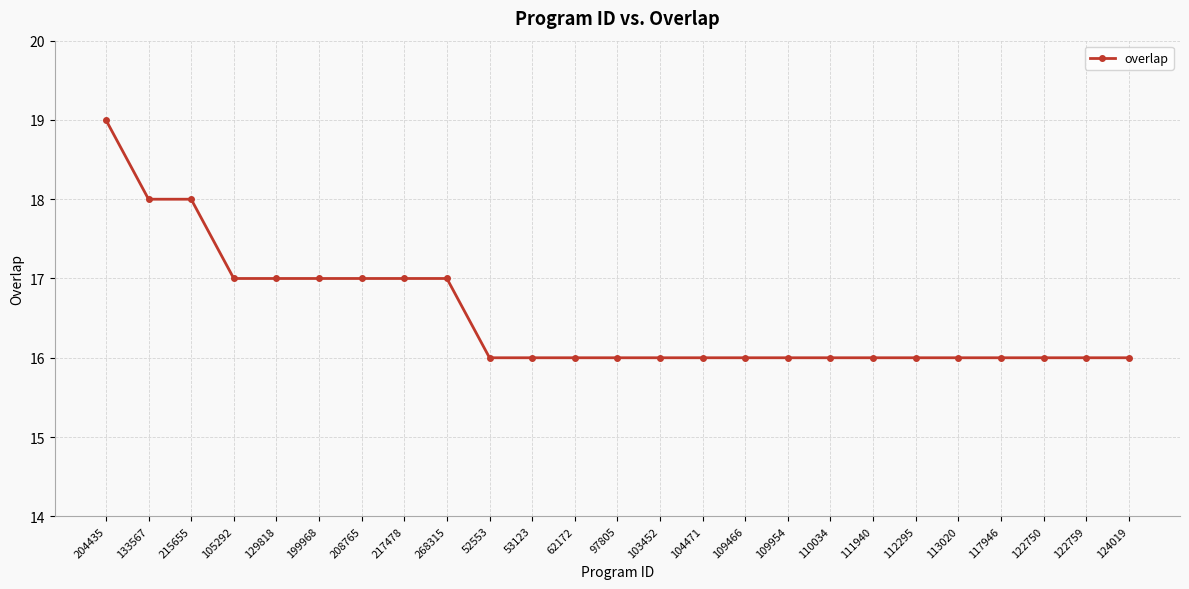

True or false: the data shows 16 at 62172.

True